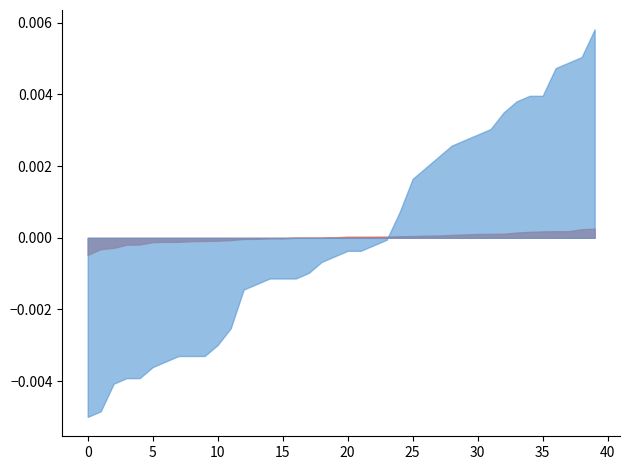

Is it true that close_norm equals 10.1 at 20?

False